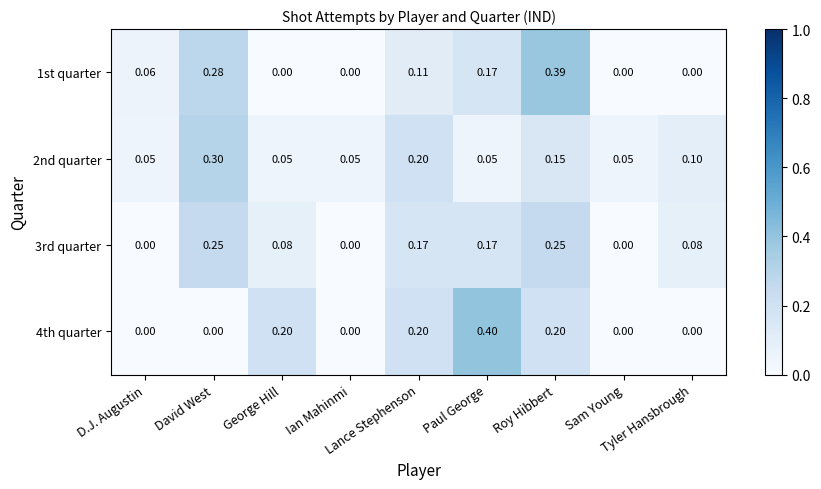

At which category is the sum across all series the highest?

Roy Hibbert